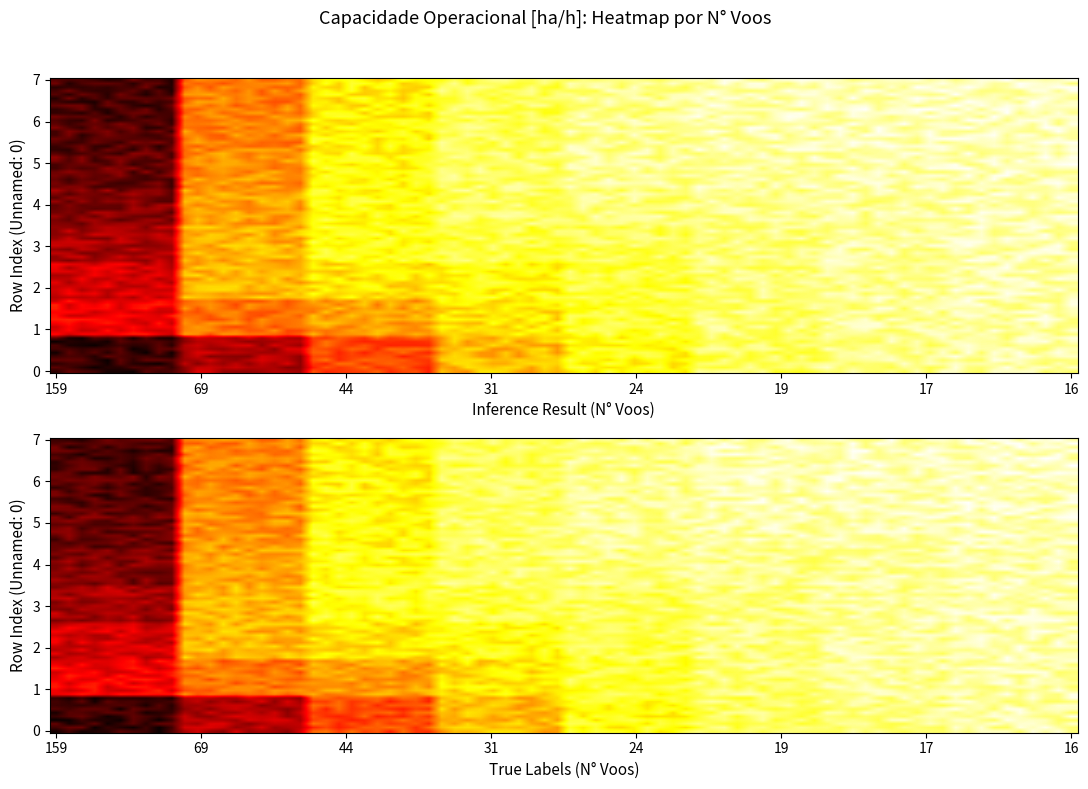

At how many categories does at least one series exceed 5?

6